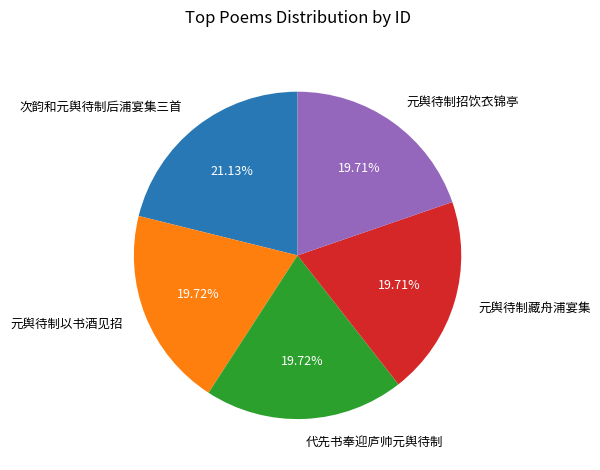

Is it true that 元舆待制招饮衣锦亭 is 11% of the pie?

False